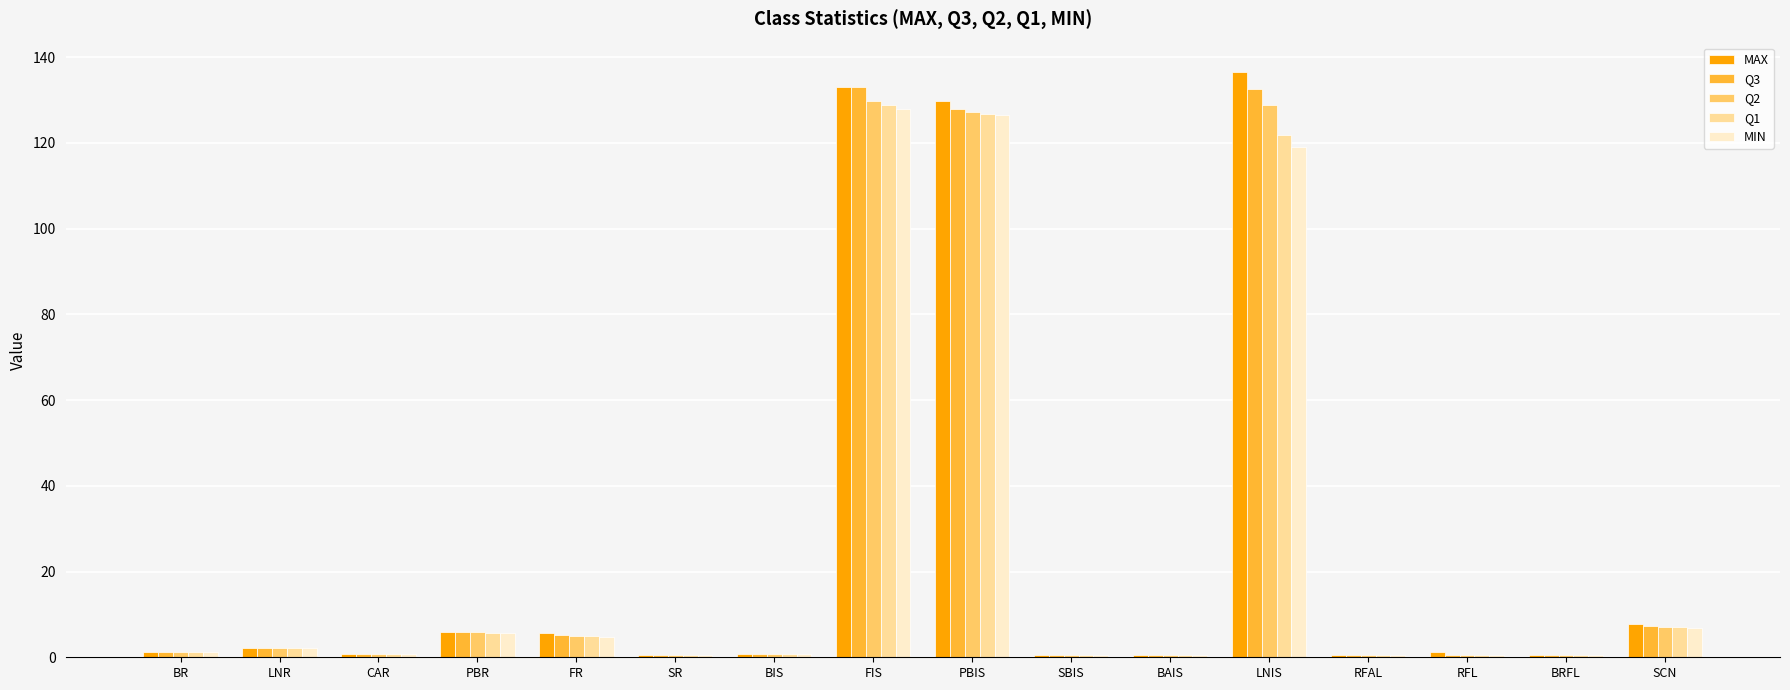

What is the difference between the maximum and second lowest values in the Q2 series?

129.2